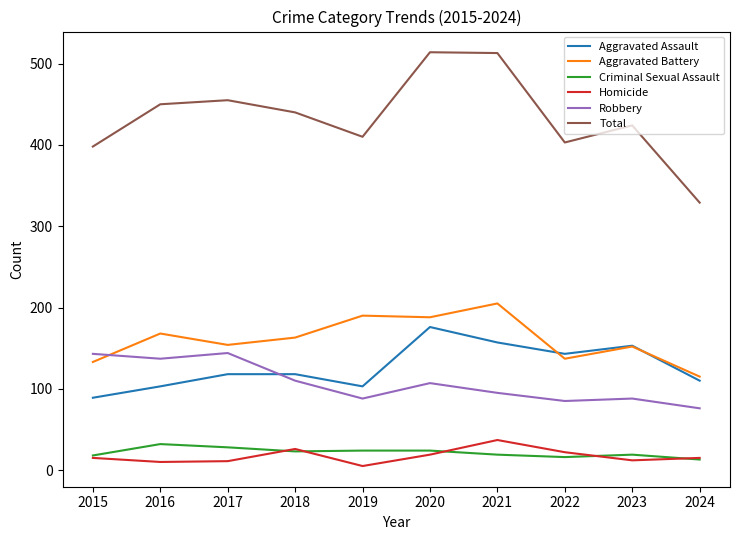

What is the average value of the Aggravated Assault series?

127